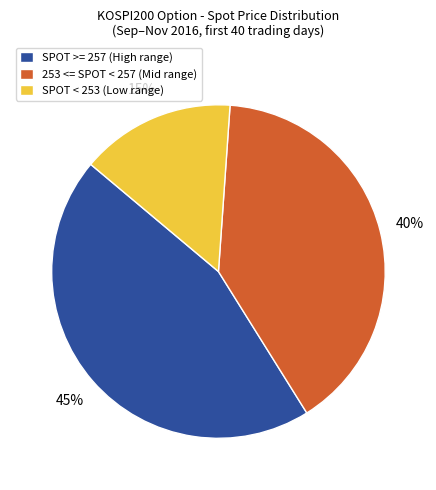

To the nearest percent, what portion does 253 <= SPOT < 257 (Mid range) represent?

40%